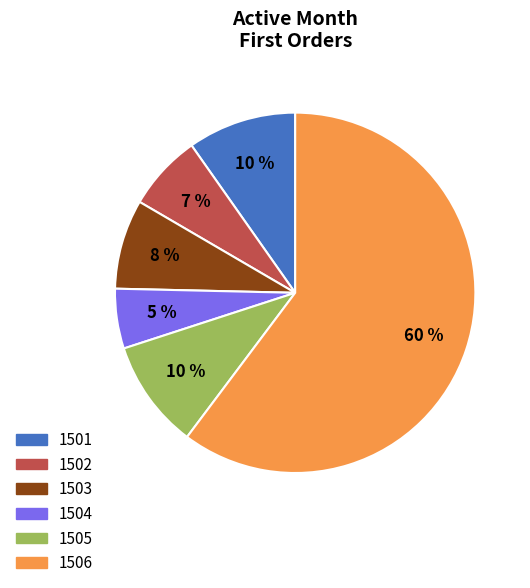

How many slices are in this pie chart?

6